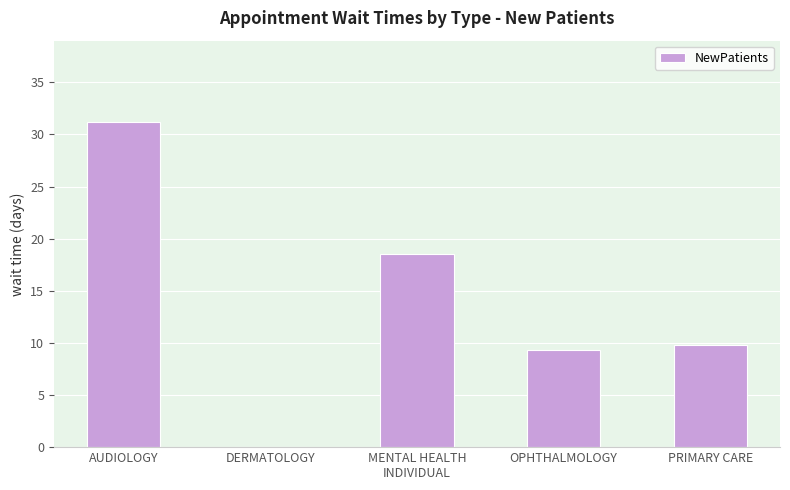

Which label corresponds to the largest value in the chart?

AUDIOLOGY